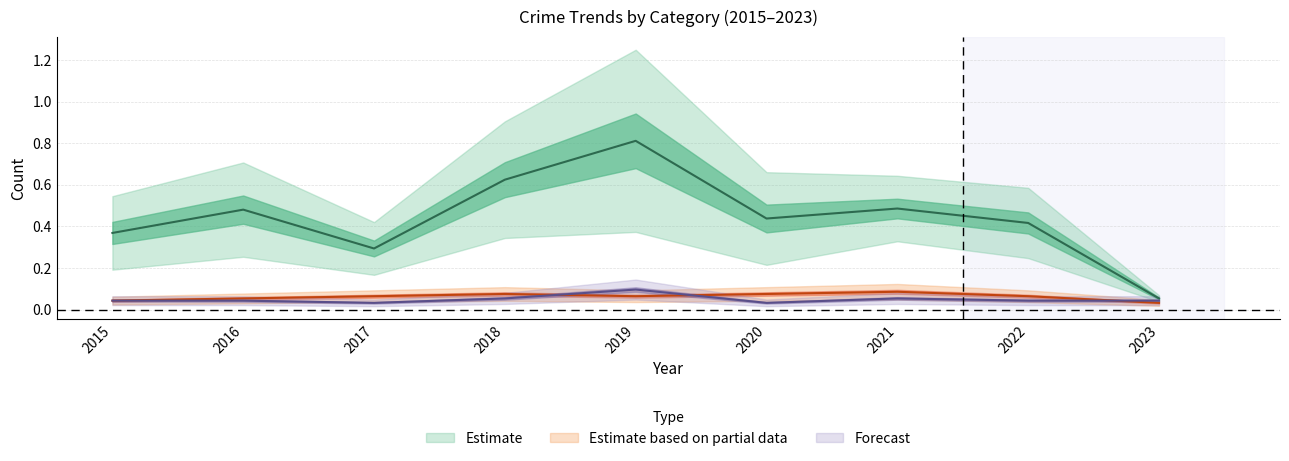

Reading right to left, extract all data points from this chart.

Aggravated Assault: 2023=0.0	2022=0.0	2021=0.1	2020=0.0	2019=0.1	2018=0.1	2017=0.0	2016=0.0	2015=0.0
Aggravated Battery: 2023=0.0	2022=0.1	2021=0.1	2020=0.1	2019=0.1	2018=0.1	2017=0.1	2016=0.1	2015=0.0
Total: 2023=0.1	2022=0.4	2021=0.5	2020=0.4	2019=0.8	2018=0.6	2017=0.3	2016=0.5	2015=0.4